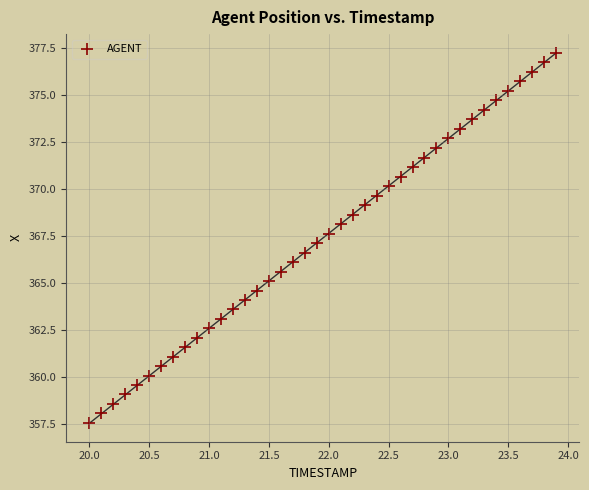

What is the range of Y values (max minus min)?

19.7